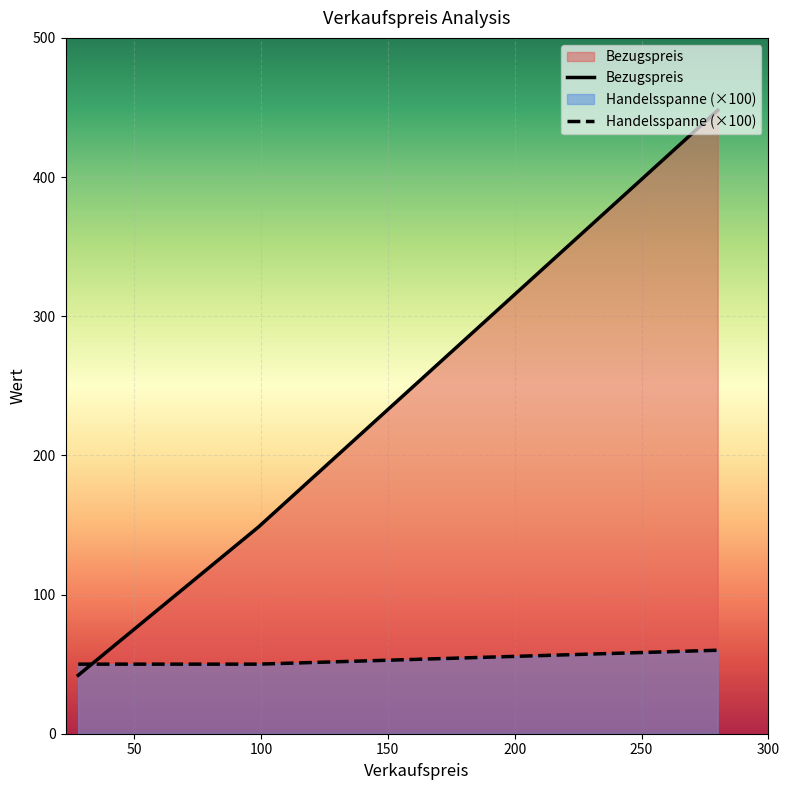

Which series has the largest range (max minus min)?

Bezugspreis